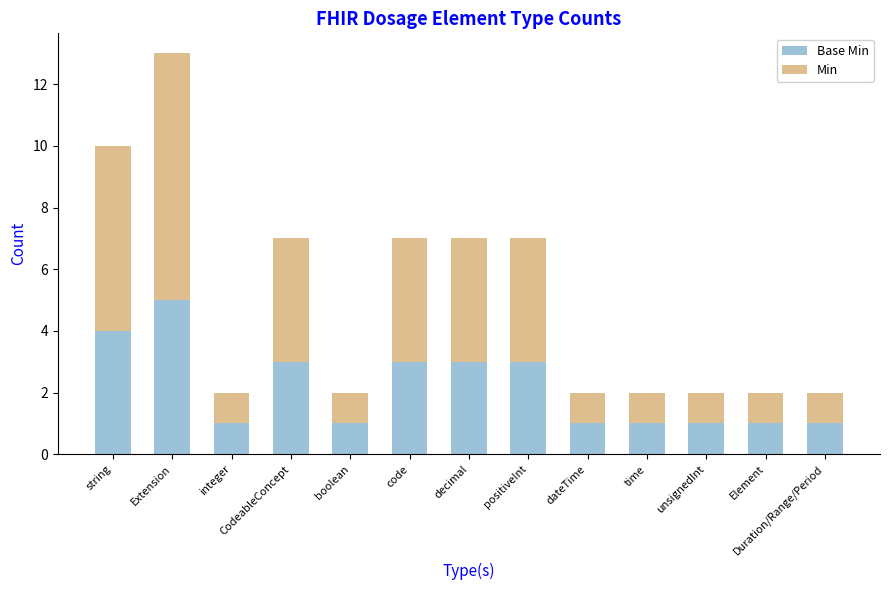

At which category is the sum across all series the highest?

Extension